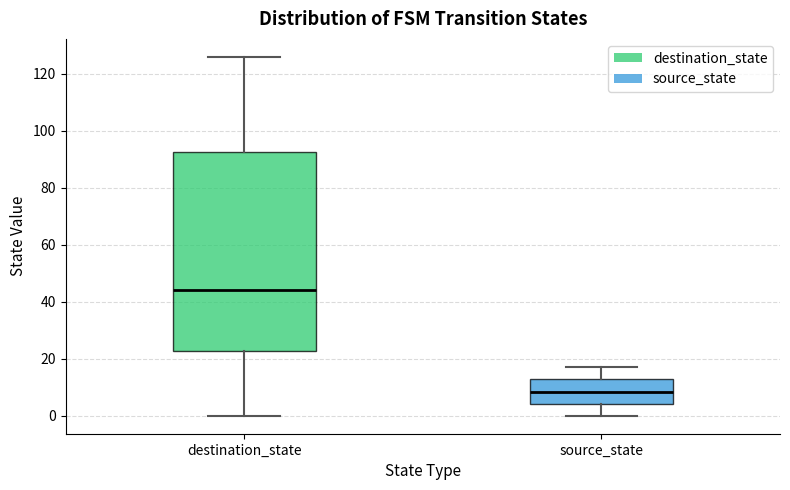

Comparing the boxes themselves (not the whiskers), which one is the tallest?

destination_state